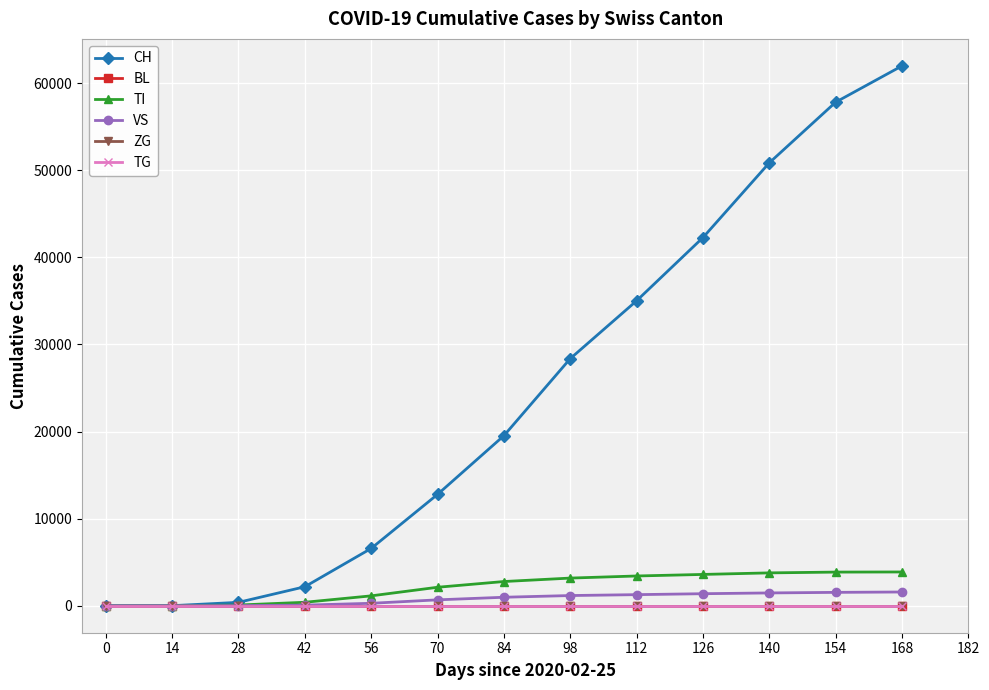

Is this an area chart (filled region under the line)?

No